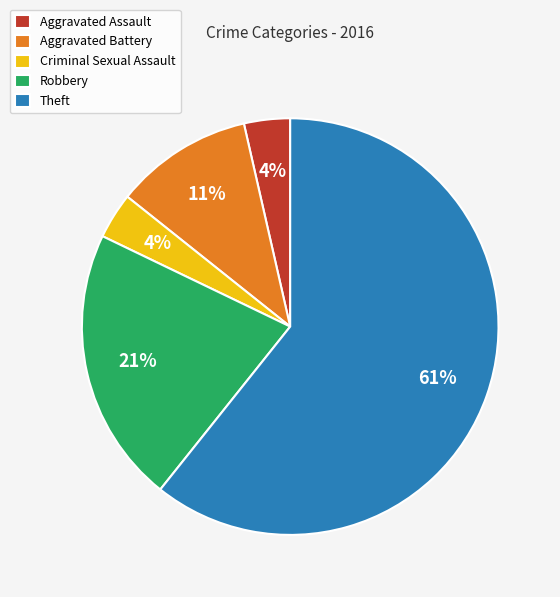

What percentage is the Criminal Sexual Assault slice, to the nearest percent?

4%